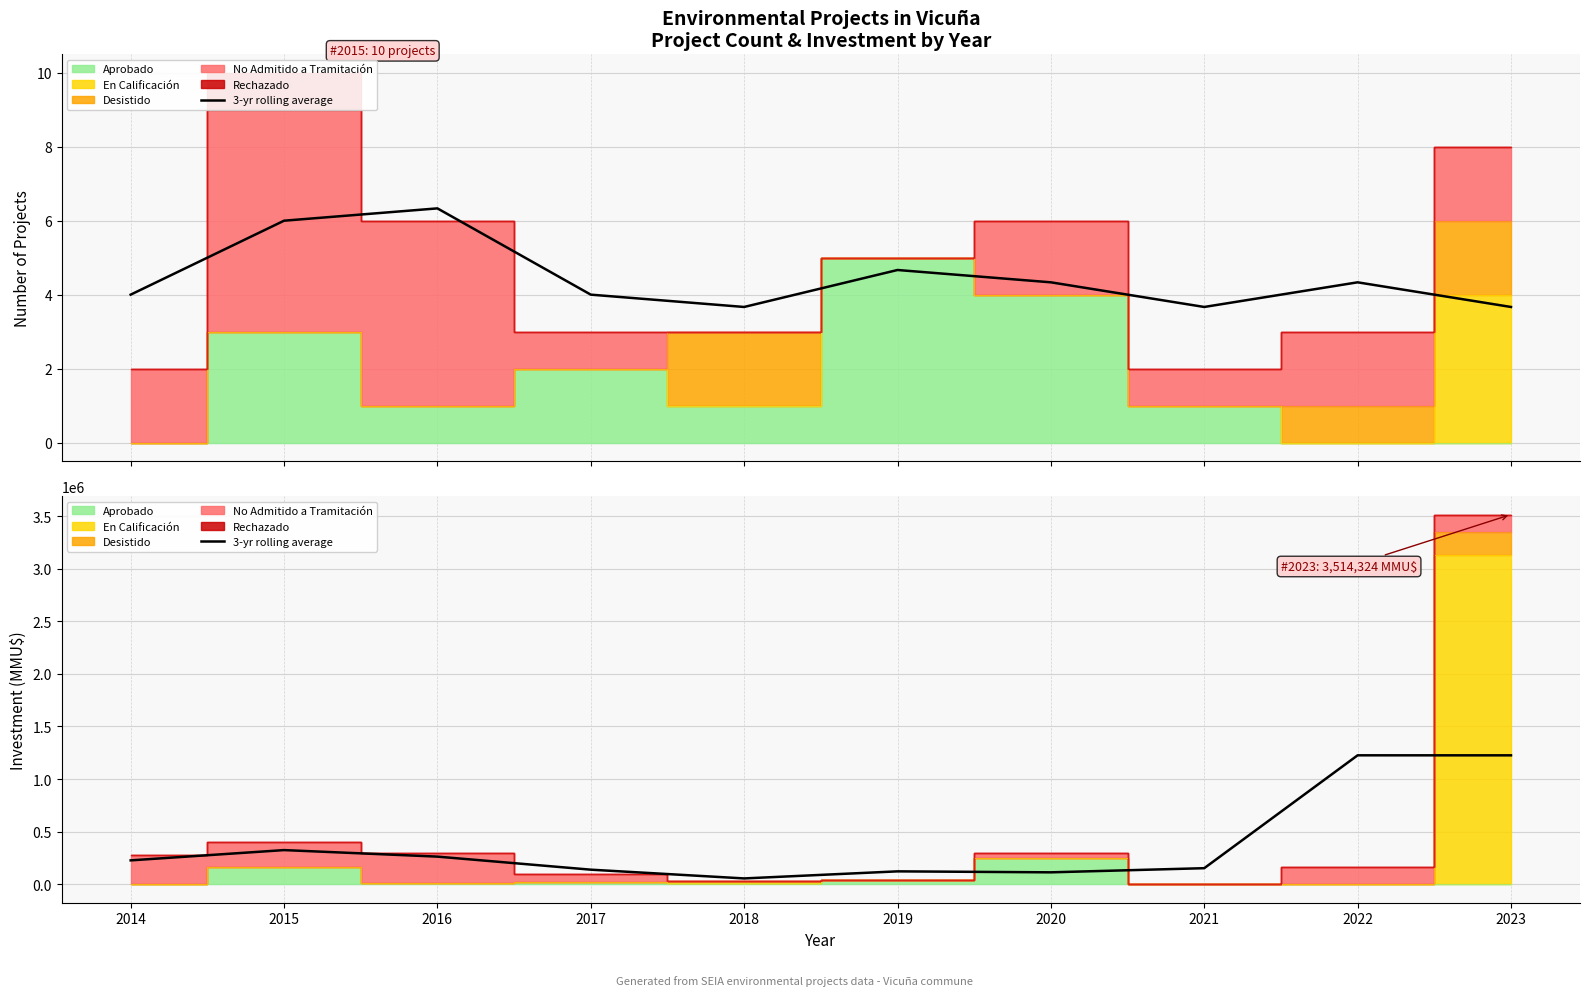

What is the minimum value shown in the chart?

55233.3